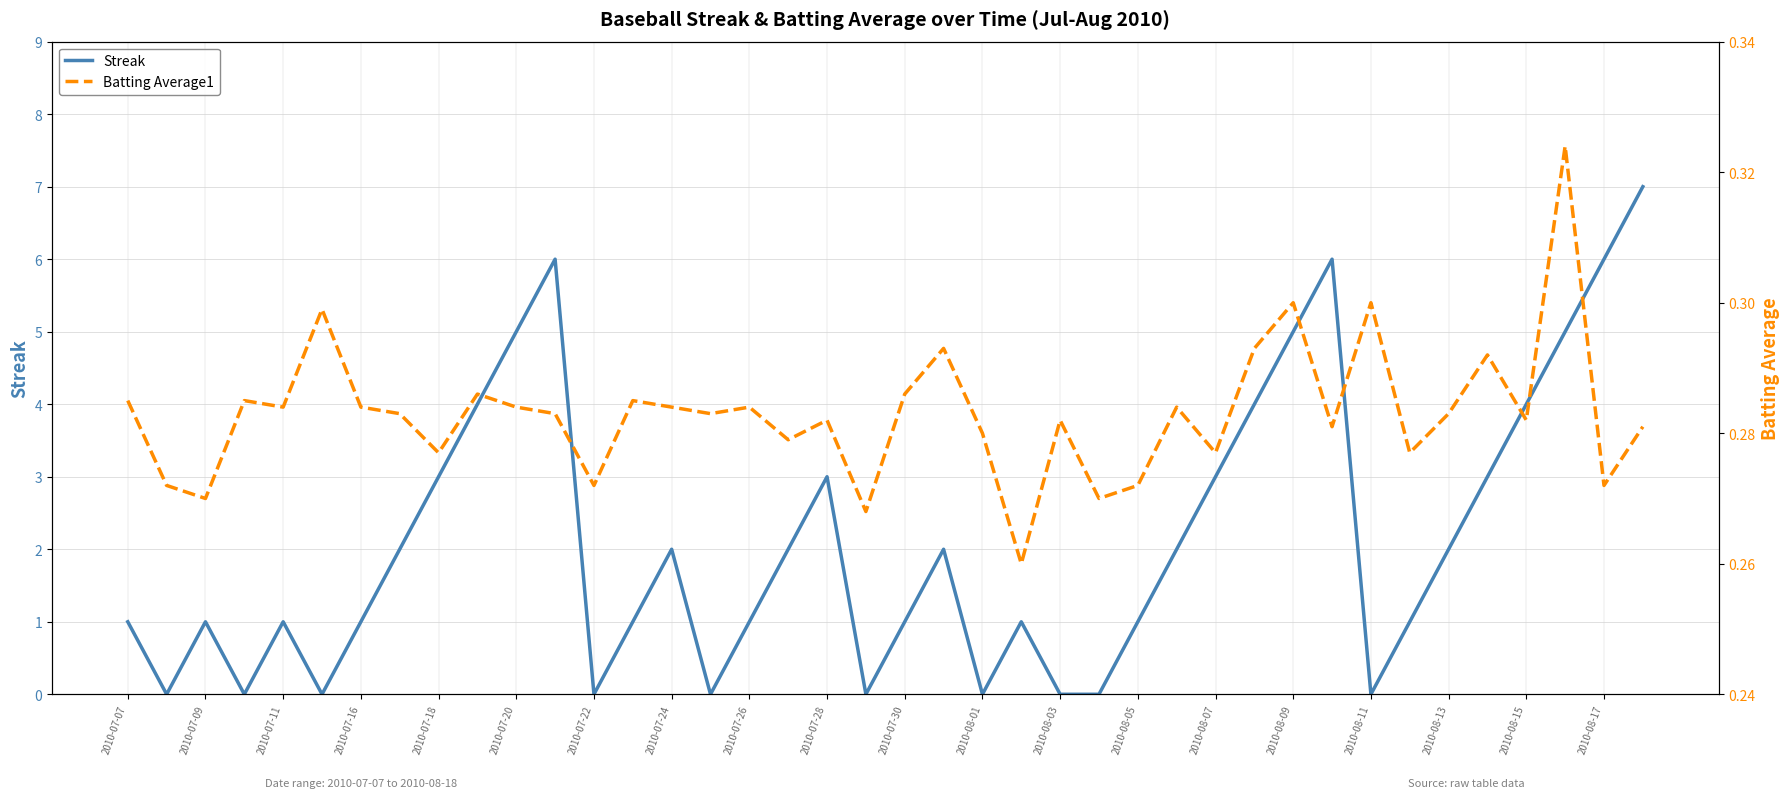

Rank the series by their maximum value, from highest to lowest.

Streak, Batting Average1